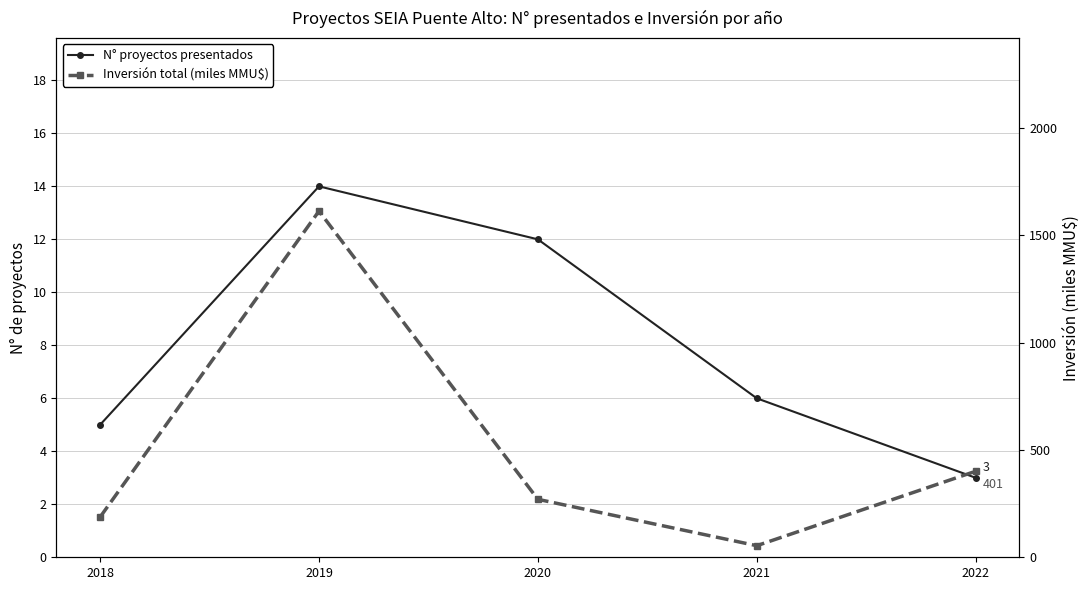

What are all the series names shown in the legend?

N° proyectos presentados, Inversión total (miles MMU$)